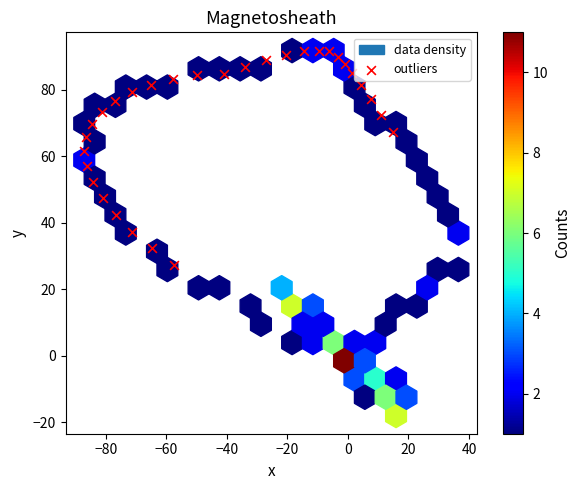

What is the range of Y values (max minus min)?

64.5